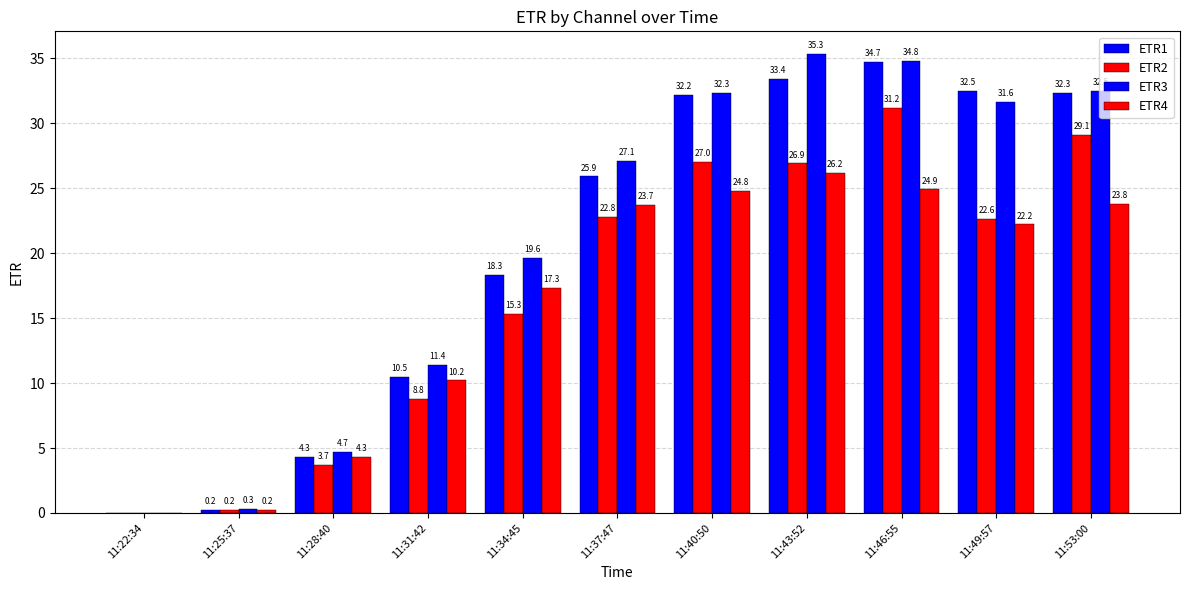

How many series are shown in this chart?

4